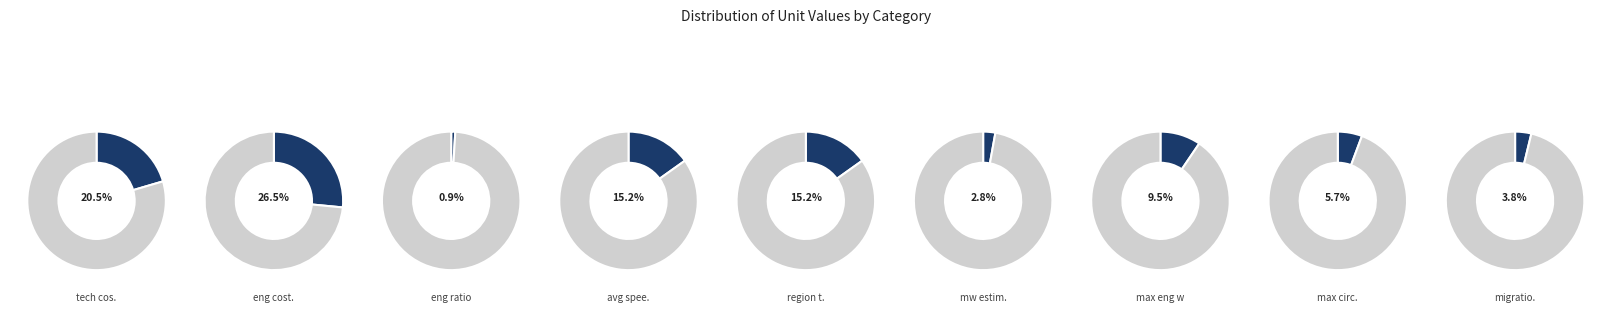

The max eng w slice represents 24% of the pie. True or false?

False